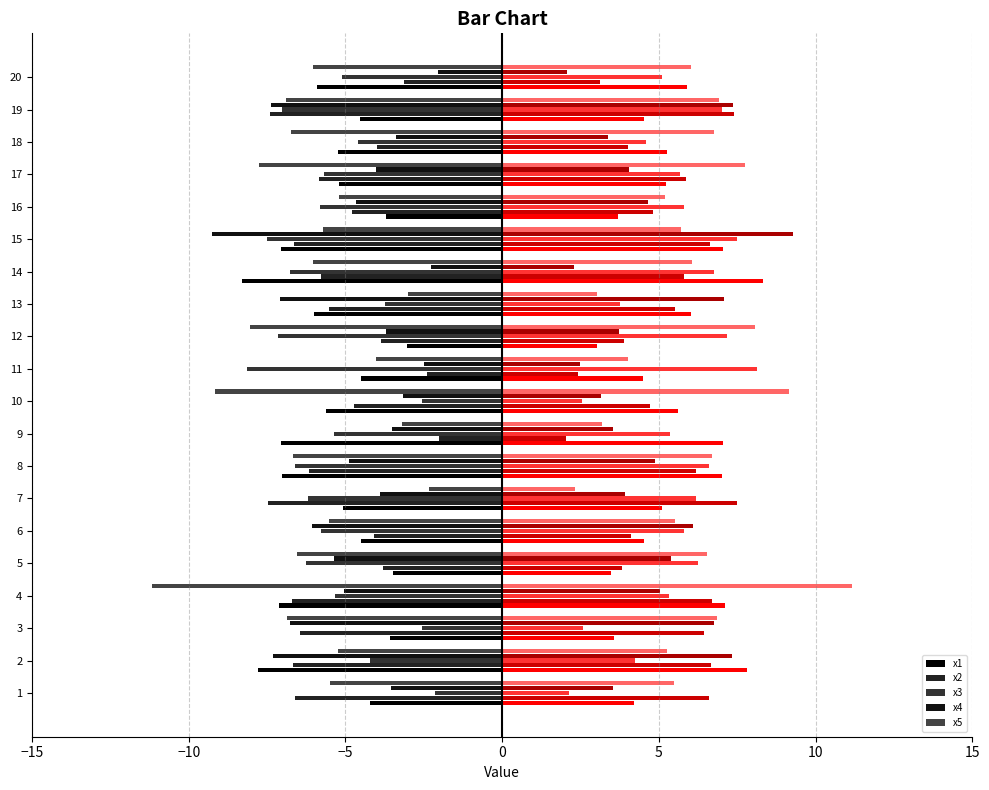

Count the number of categories in the chart.

20